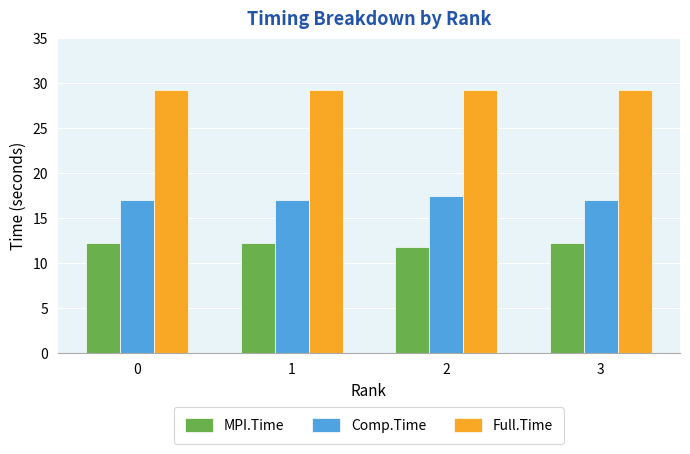

What is the value of the MPI.Time bar at the 2nd from the left?

12.2